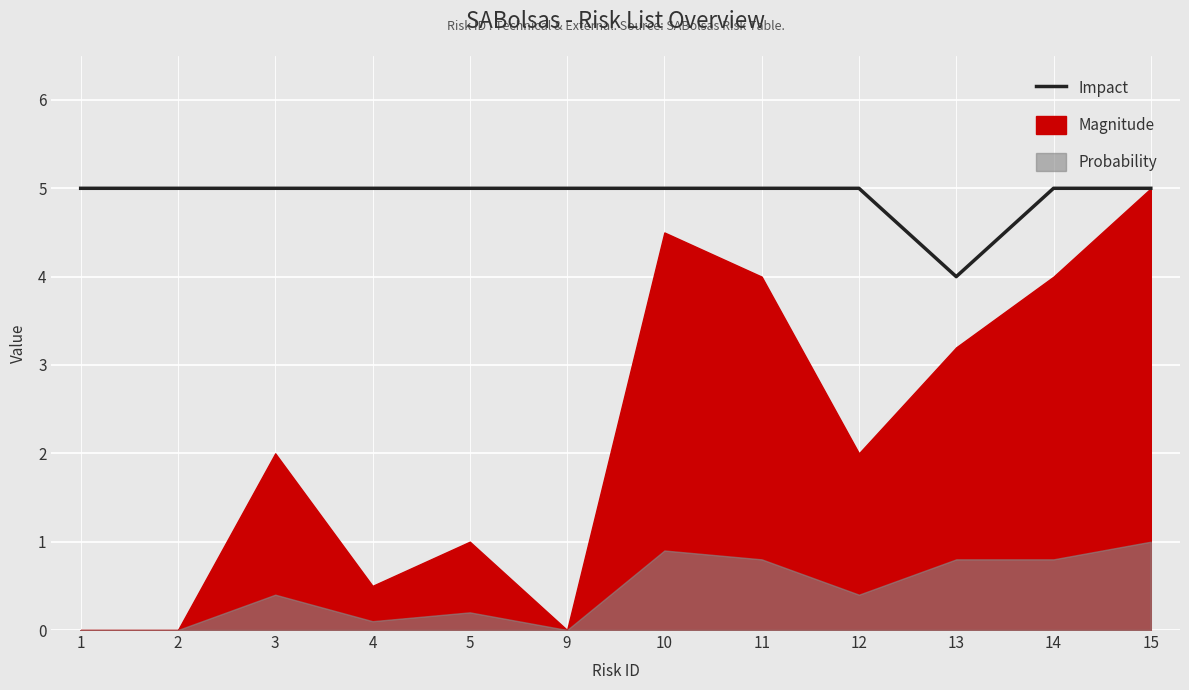

What is the value of the 10th point from the left?

4